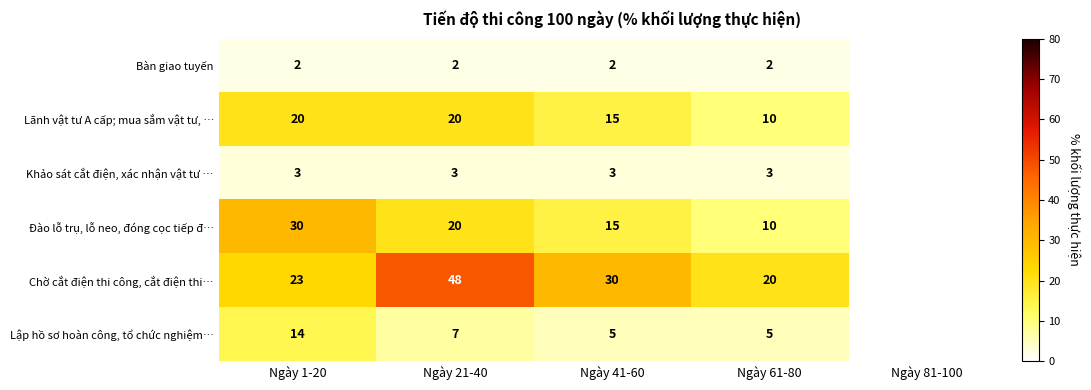

True or false: Lãnh vật tư A cấp; mua sắm vật tư, … has a value of 22 at Ngày 41-60.

False